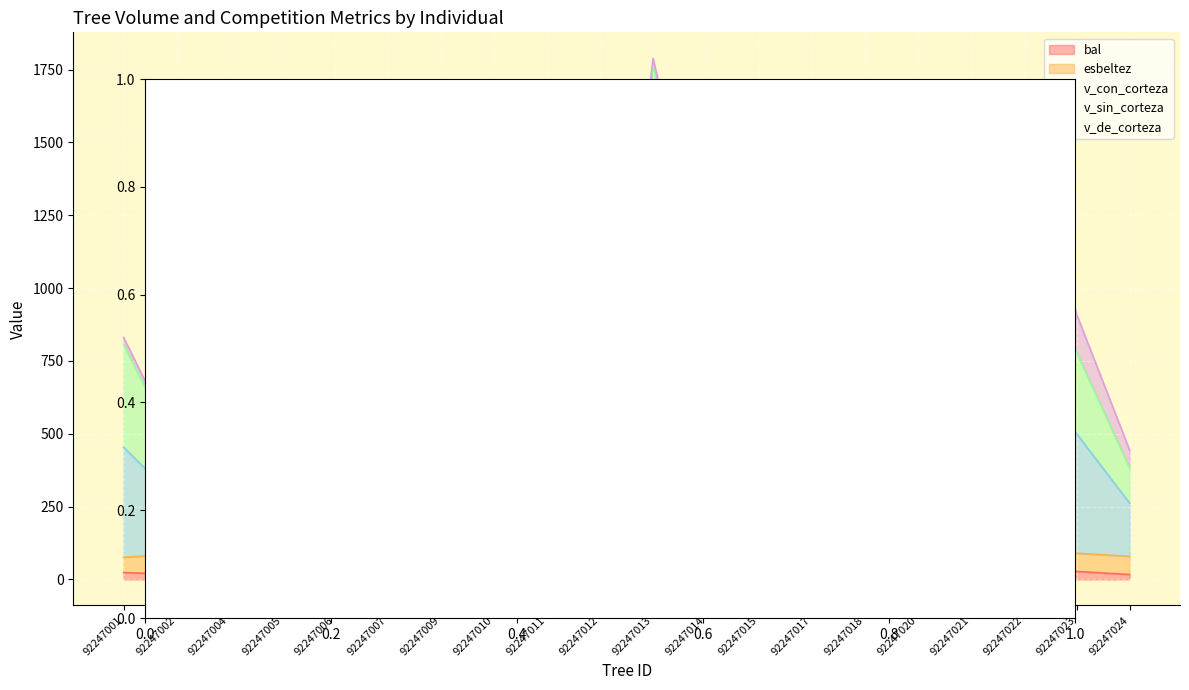

At which category does the chart reach its peak across all series?

92247013